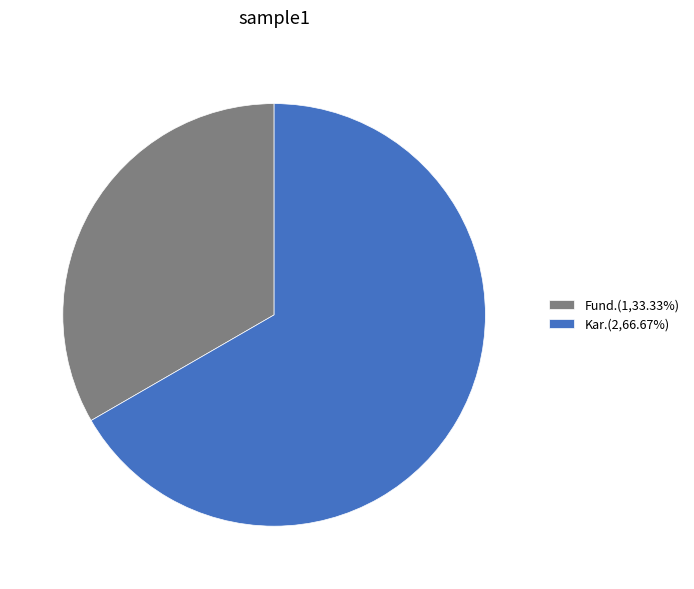

Approximately how many times larger is the value at Kar. compared to Fund.?

2.0